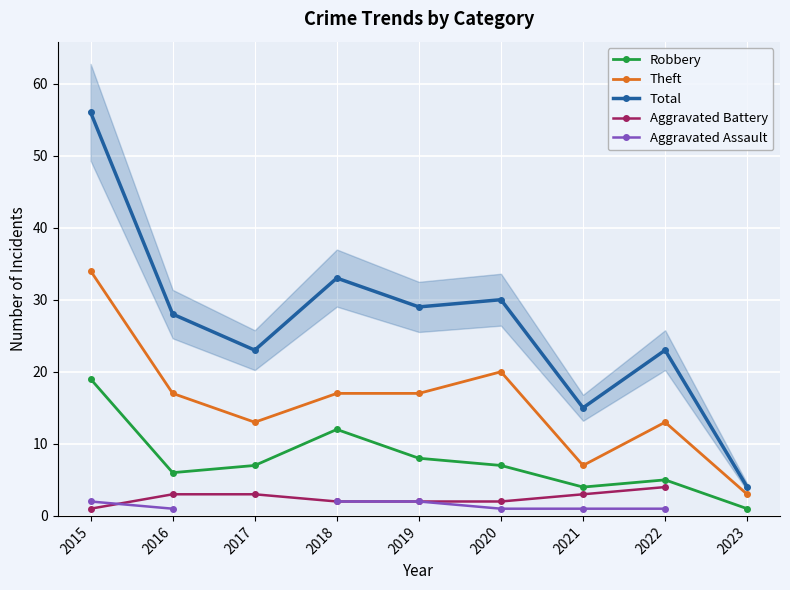

What is the difference between the Robbery values at 2019 and 2023?

7